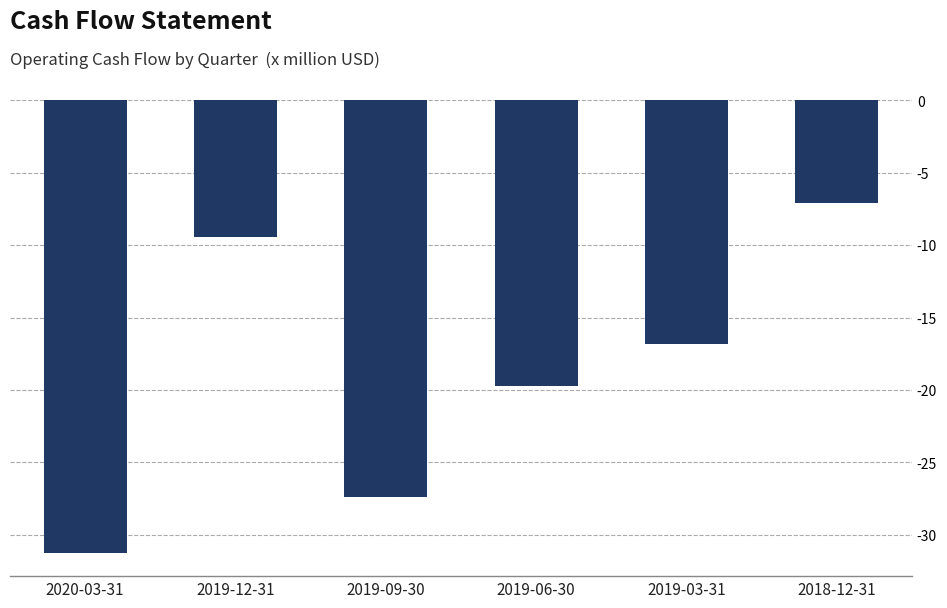

Rank the categories by value from lowest to highest.

2020-03-31, 2019-09-30, 2019-06-30, 2019-03-31, 2019-12-31, 2018-12-31